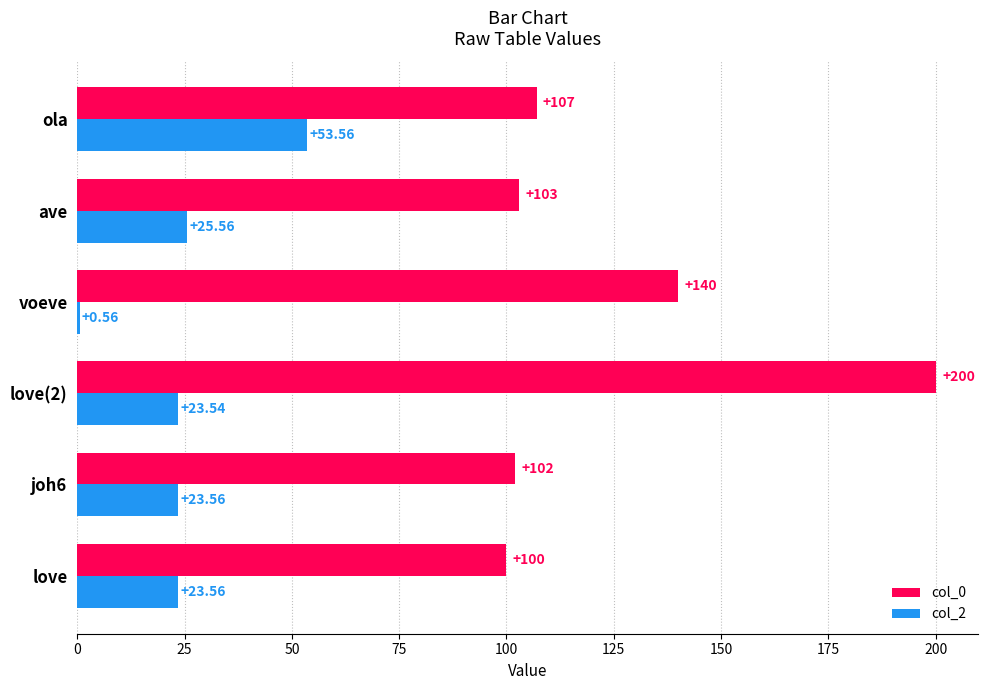

What is the sum of the col_0 values at voeve and joh6?

242.0